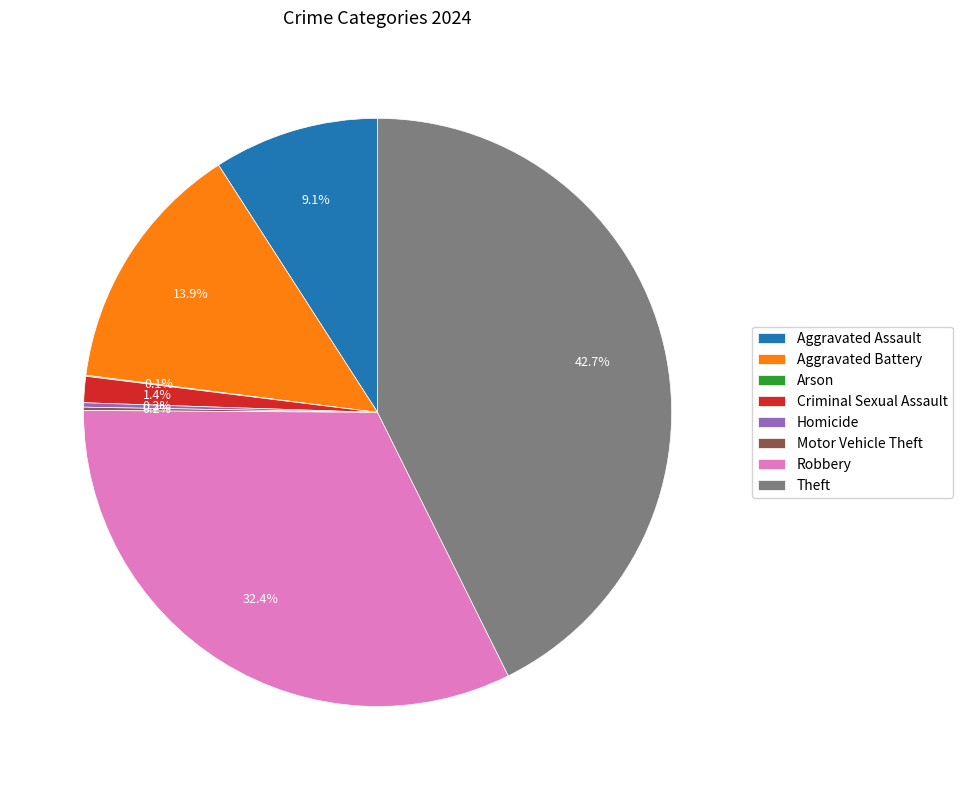

To the nearest percent, what is the difference between the Aggravated Assault and Criminal Sexual Assault slice percentages?

8%